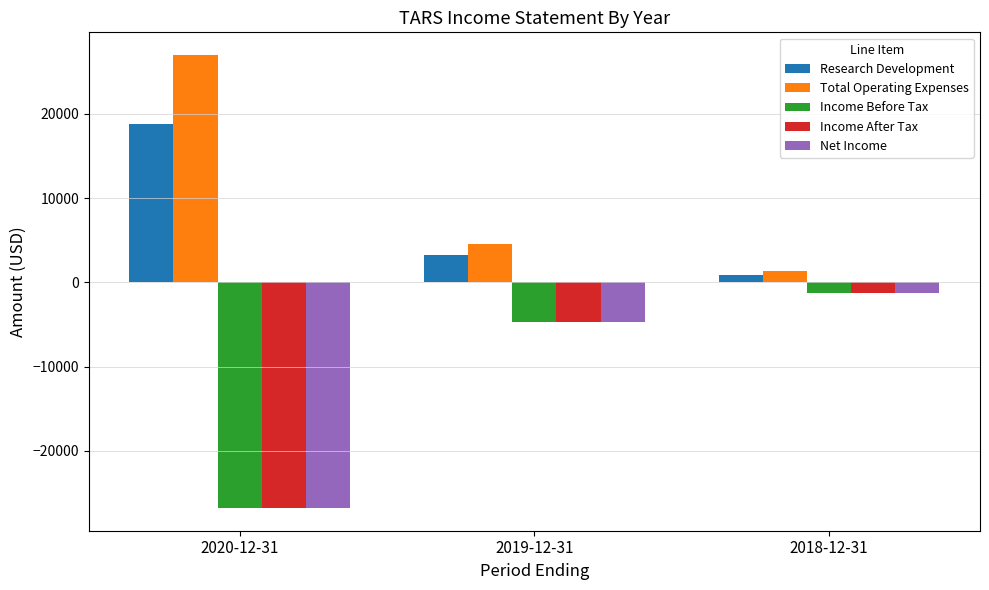

What value does the Income After Tax series have at 2018-12-31, to the nearest 10?

-1300